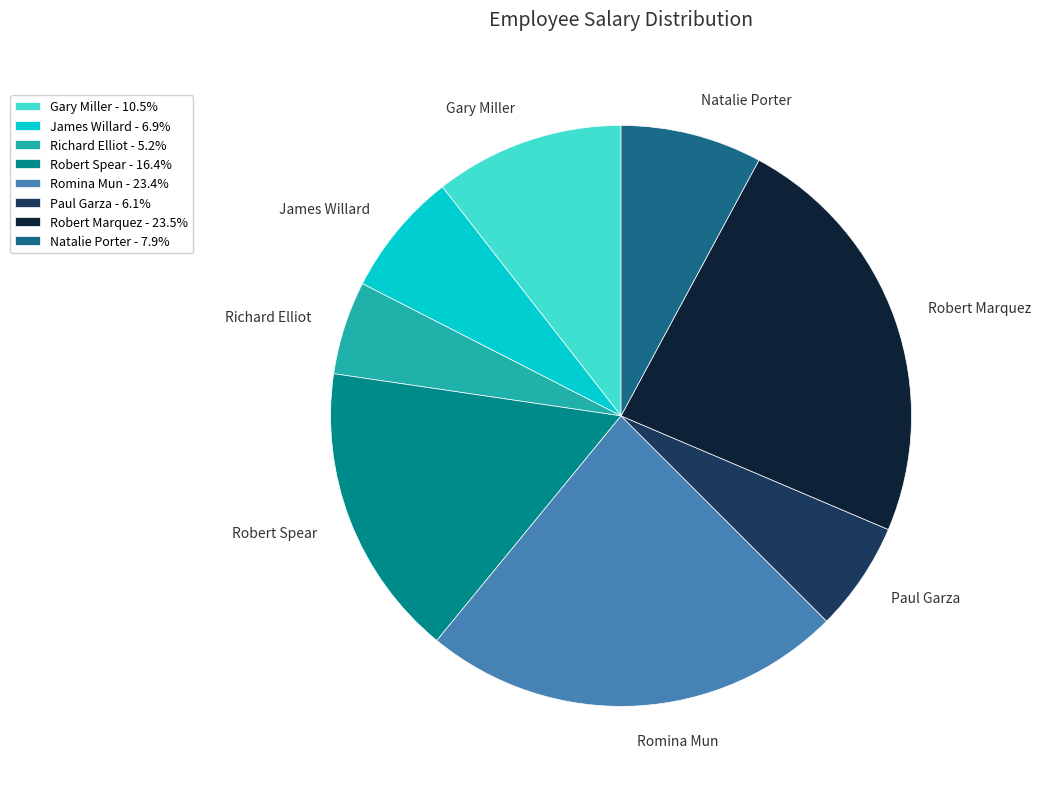

How many segments does this pie chart have?

8